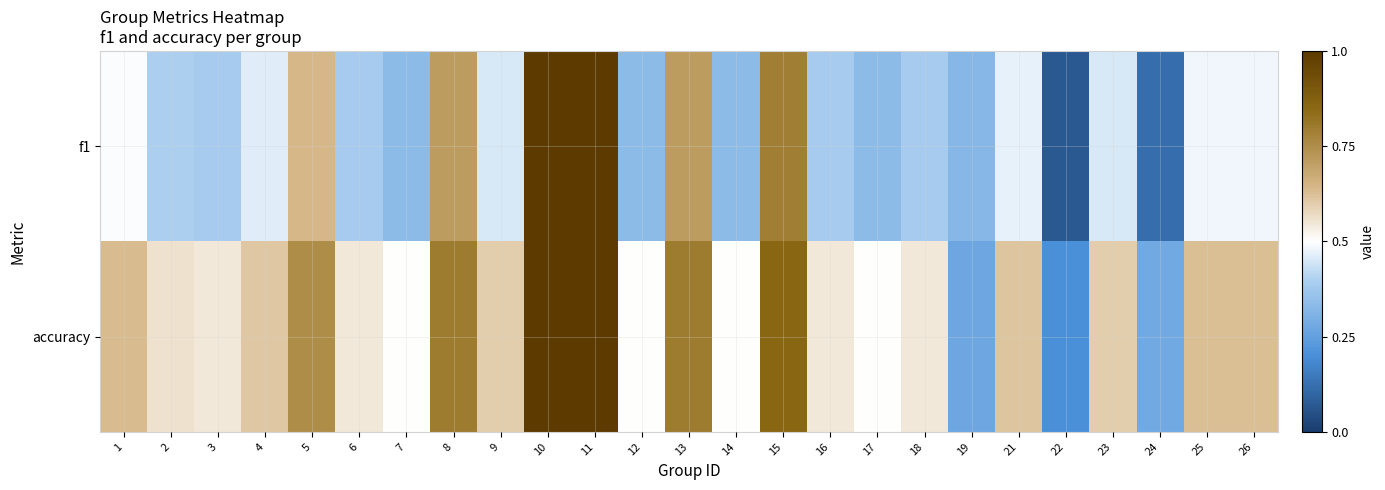

What is the total value across all series at 15?

1.6